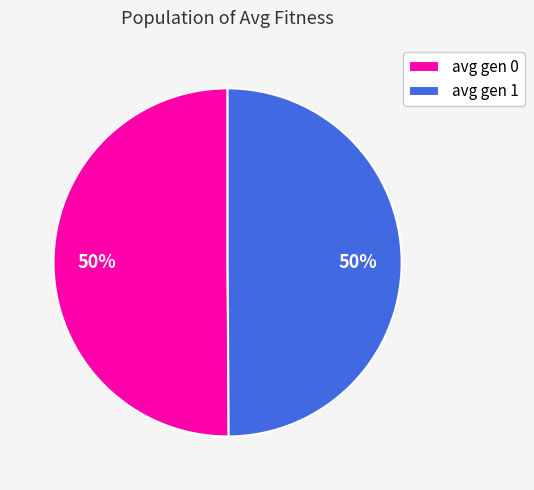

Count the number of slices in the pie.

2